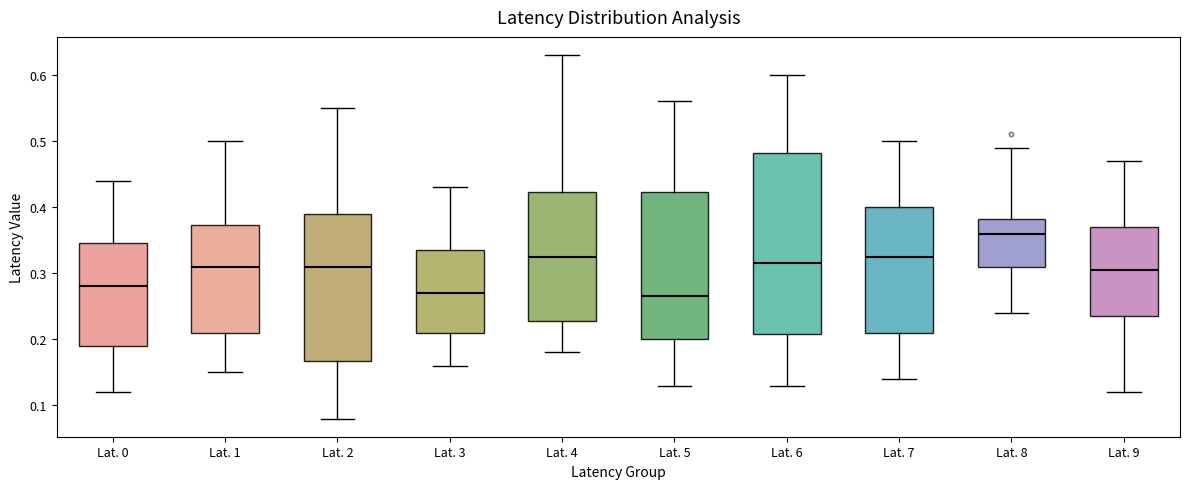

Reading left to right, read every box against the y-axis: the position of its median line, the range the box covers, and the ends of its whiskers. The values are not printed on the chart, so give them approximately, as read against the axis.

Lat. 0: median 0.28, box 0.19 to 0.35, whiskers 0.12 to 0.44
Lat. 1: median 0.31, box 0.21 to 0.37, whiskers 0.15 to 0.50
Lat. 2: median 0.31, box 0.17 to 0.39, whiskers 0.08 to 0.55
Lat. 3: median 0.27, box 0.21 to 0.34, whiskers 0.16 to 0.43
Lat. 4: median 0.33, box 0.23 to 0.42, whiskers 0.18 to 0.63
Lat. 5: median 0.27, box 0.20 to 0.42, whiskers 0.13 to 0.56
Lat. 6: median 0.32, box 0.21 to 0.48, whiskers 0.13 to 0.60
Lat. 7: median 0.33, box 0.21 to 0.40, whiskers 0.14 to 0.50
Lat. 8: median 0.36, box 0.31 to 0.38, whiskers 0.24 to 0.49
Lat. 9: median 0.31, box 0.24 to 0.37, whiskers 0.12 to 0.47